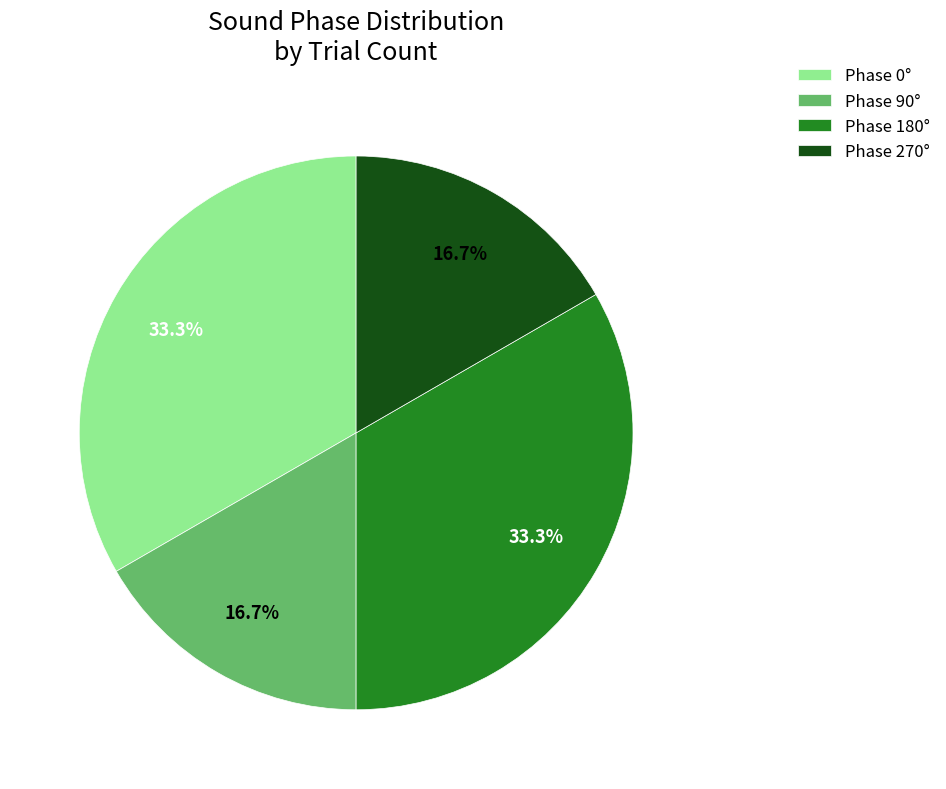

Approximately how many times larger is the value at Phase 180° compared to Phase 90°?

2.0